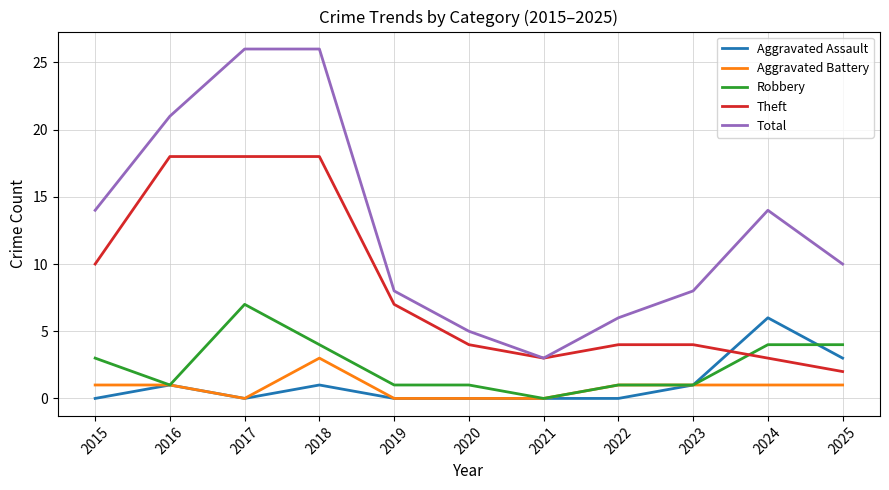

Which category has the highest value in the Aggravated Assault series?

2024